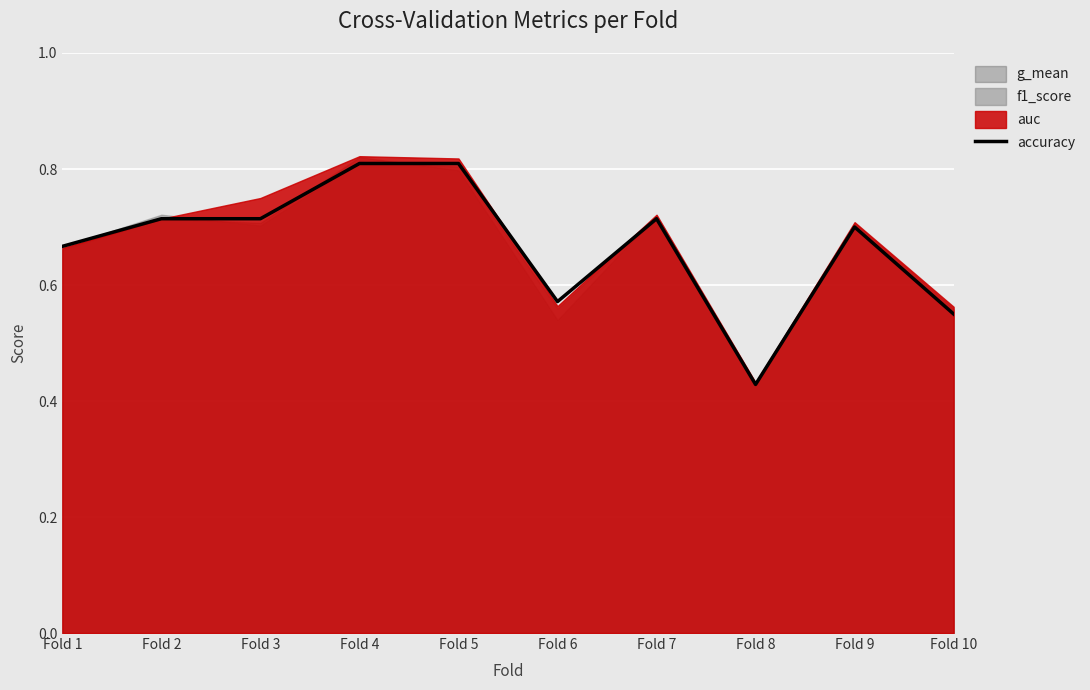

How many categories are shown in the chart?

10